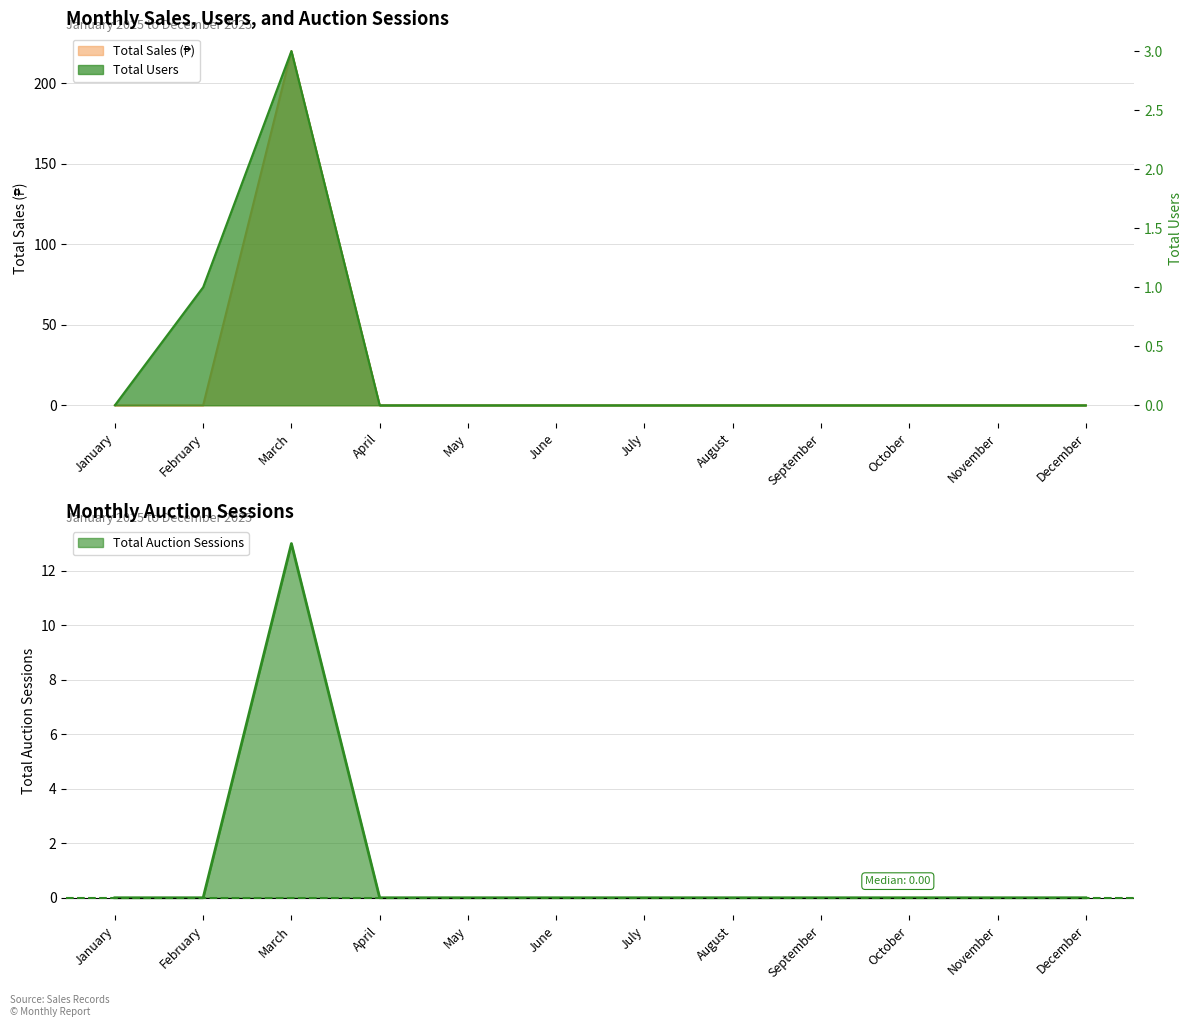

How many lines are shown in the chart?

3